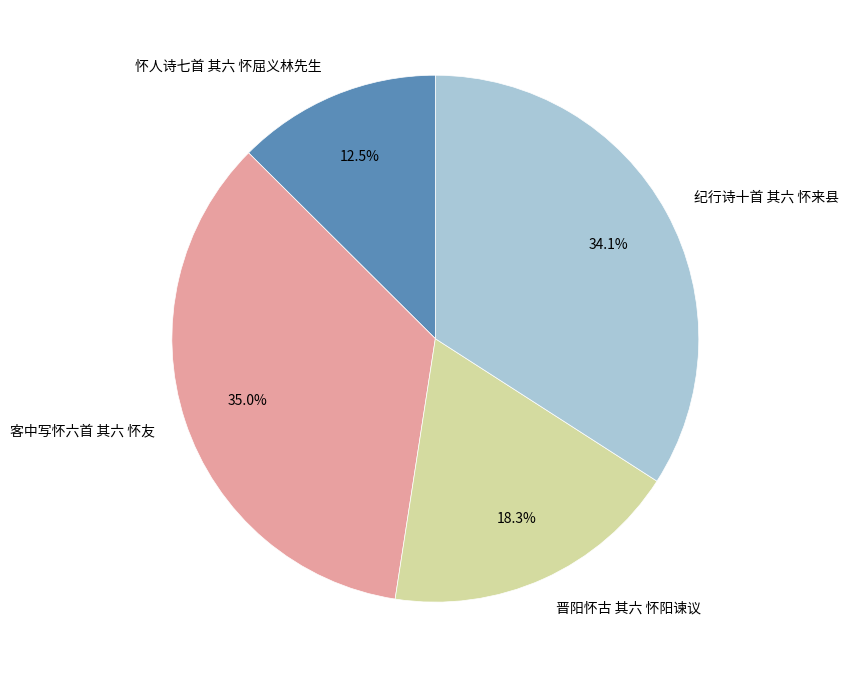

What is the largest slice in the pie chart?

客中写怀六首 其六 怀友